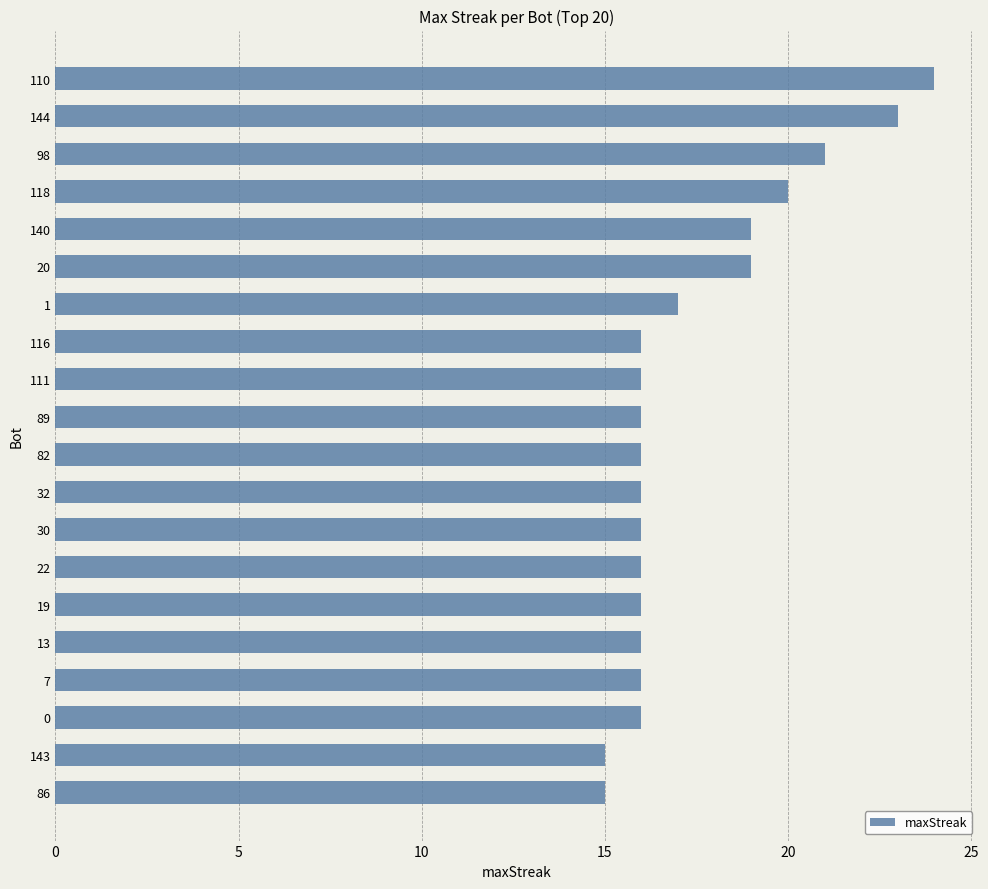

How many distinct data groups are displayed?

1